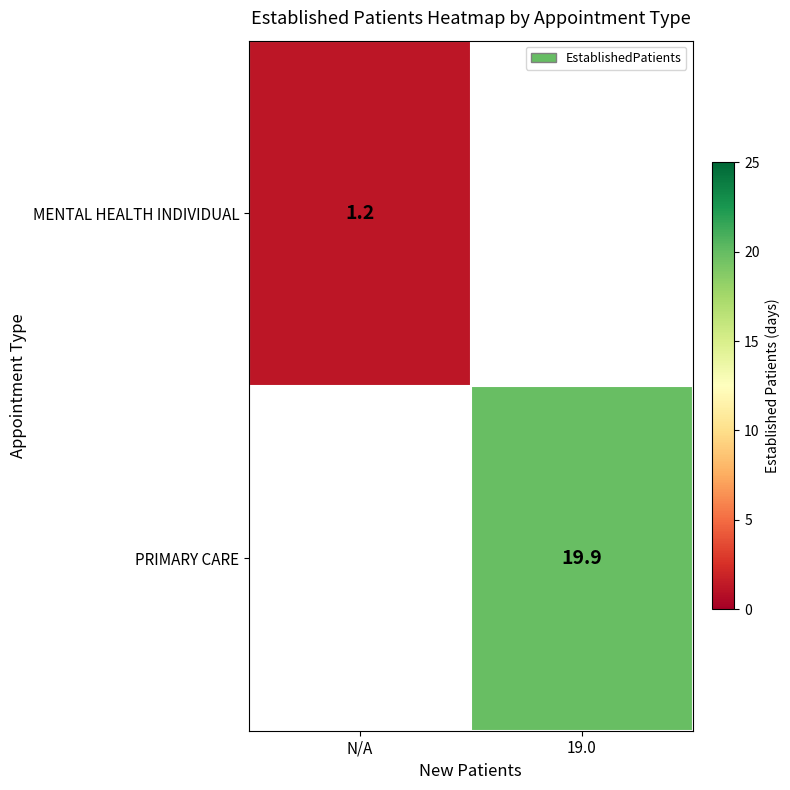

The MENTAL HEALTH INDIVIDUAL series shows 1.2 at N/A. True or false?

True